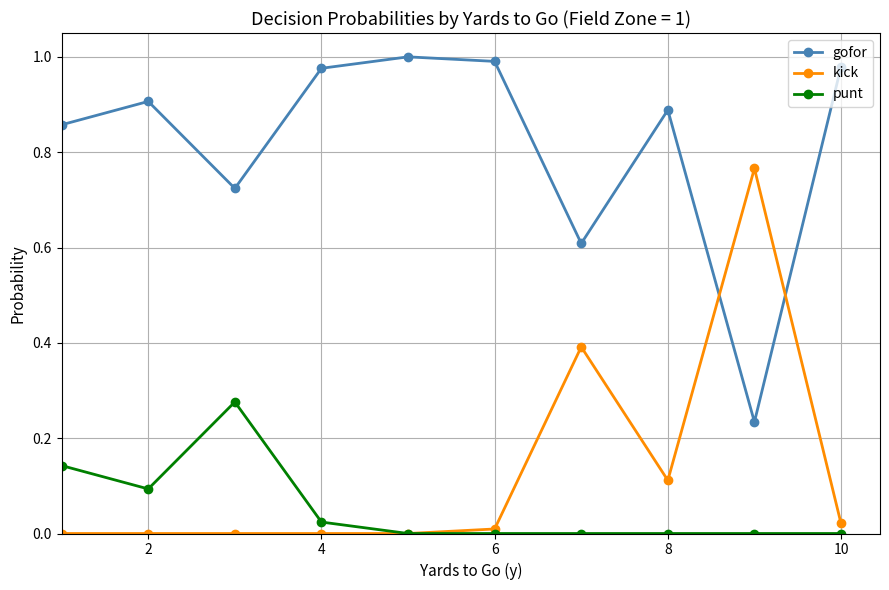

Rank the series by their maximum value, from lowest to highest.

punt, kick, gofor